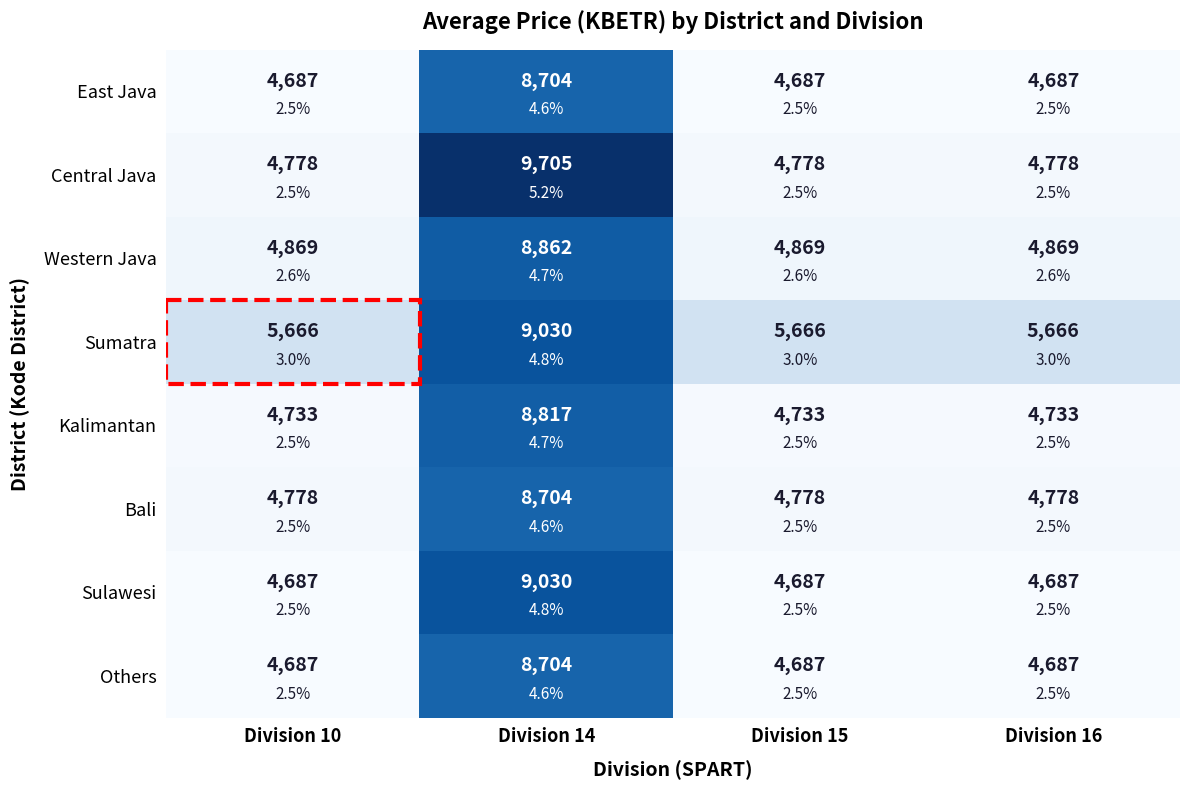

Count the number of categories in the chart.

4